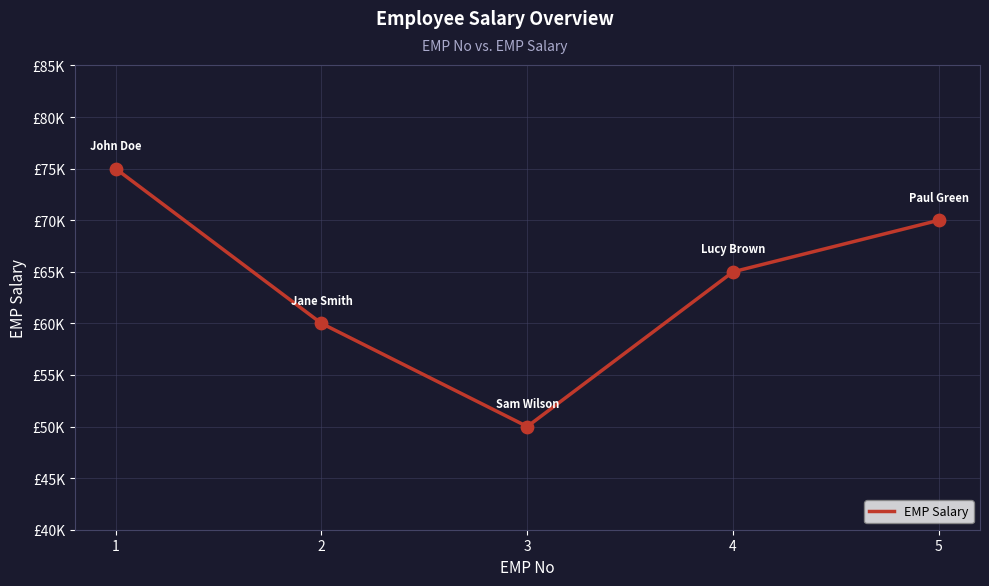

Which has a higher value, 2 or 4?

4